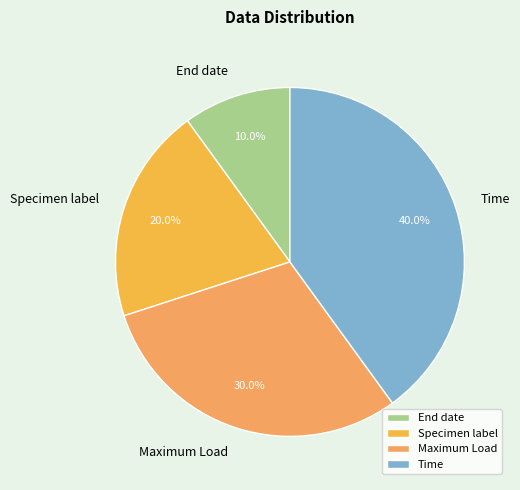

To the nearest percent, what is the difference between the Maximum Load and Time slice percentages?

10%